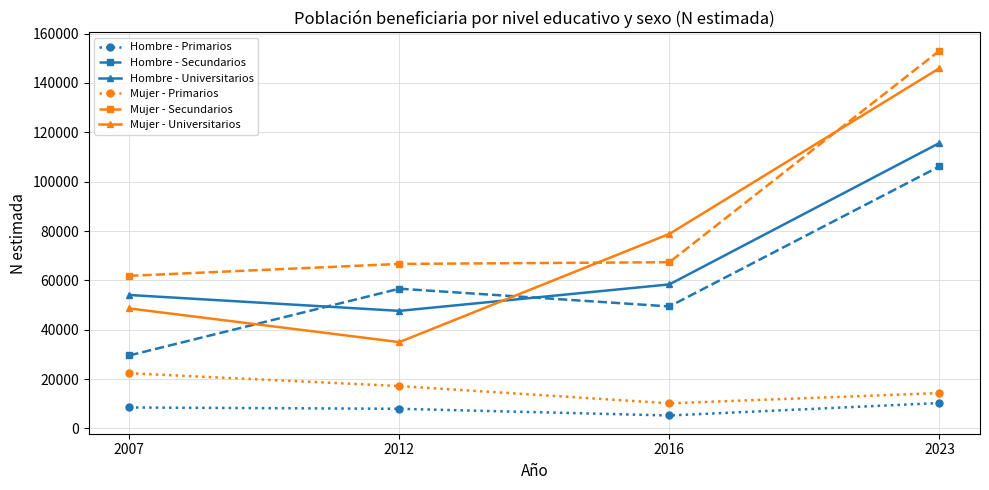

How many data points does each series have?

4